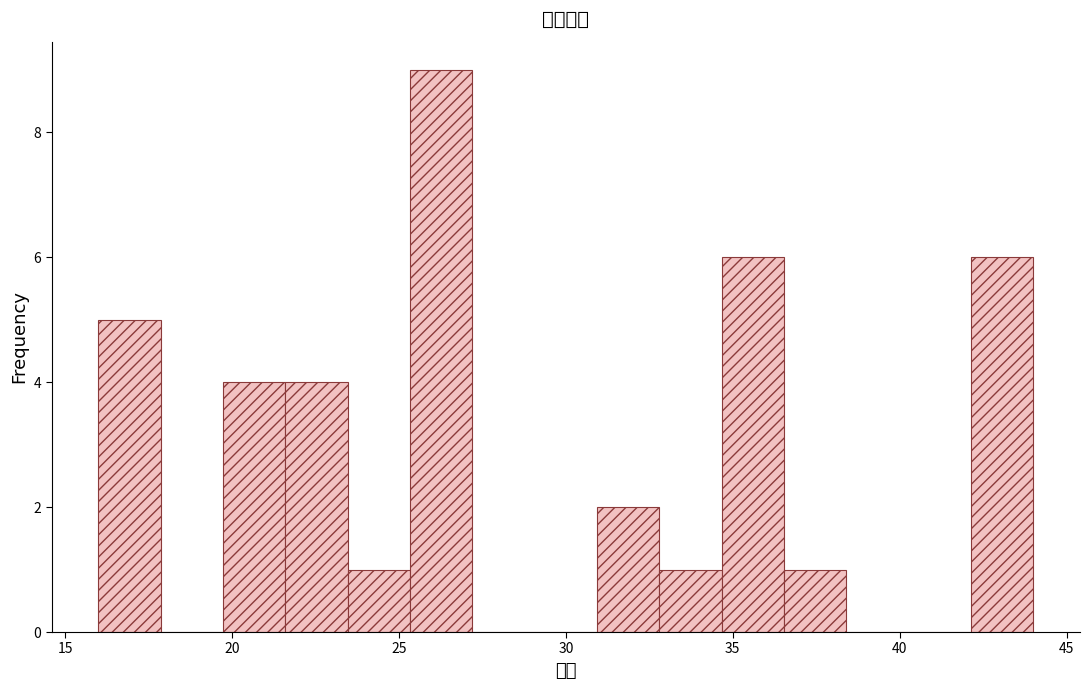

Around what value on the x-axis is the tallest bar? Give the approximate position of its centre, as read against the axis.

26.5